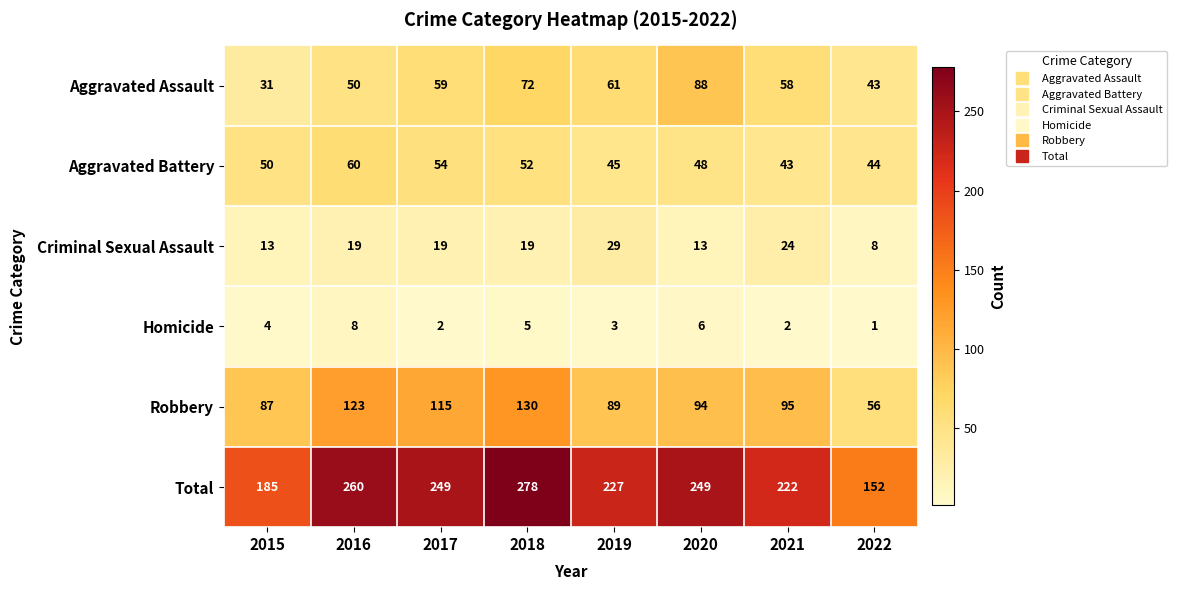

At which label does Criminal Sexual Assault reach its peak?

2019